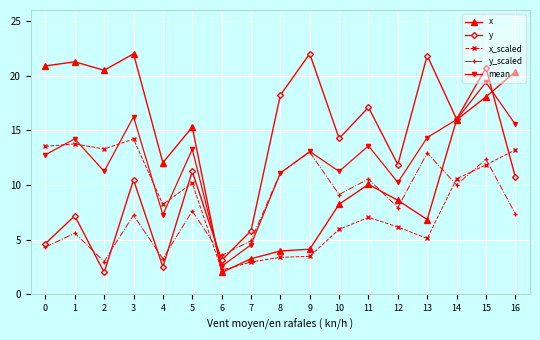

What is the greatest value displayed?

22.0